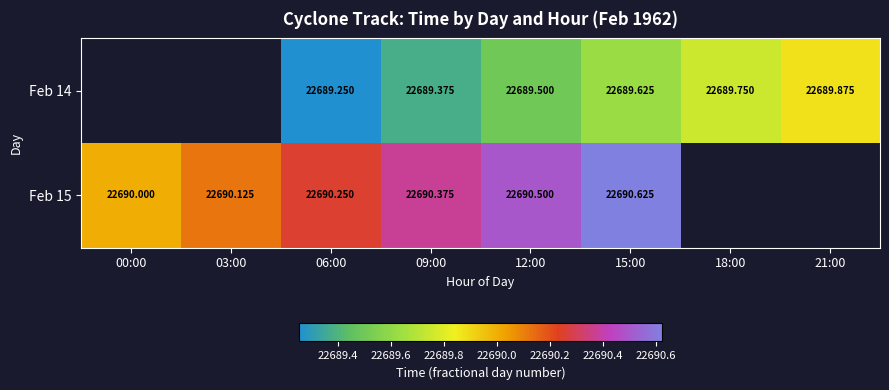

Which series has the widest spread of values?

Feb 15